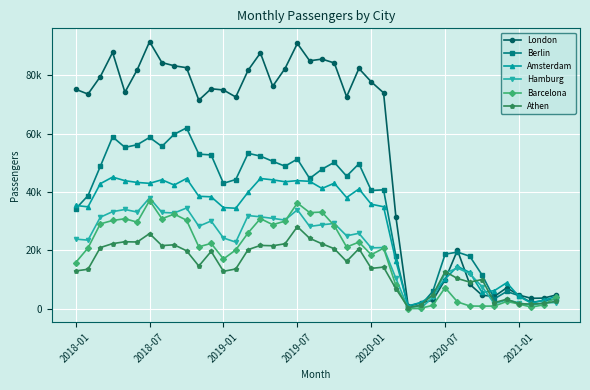

What are all the series names shown in the legend?

London, Berlin, Amsterdam, Hamburg, Barcelona, Athen